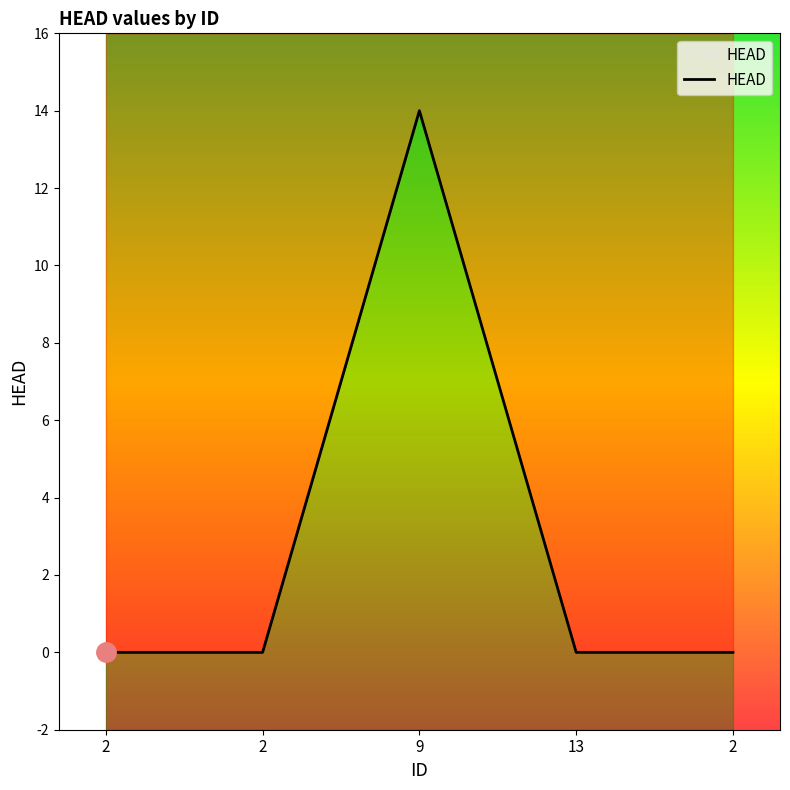

True or false: the data has more than 0 interior local peaks.

True